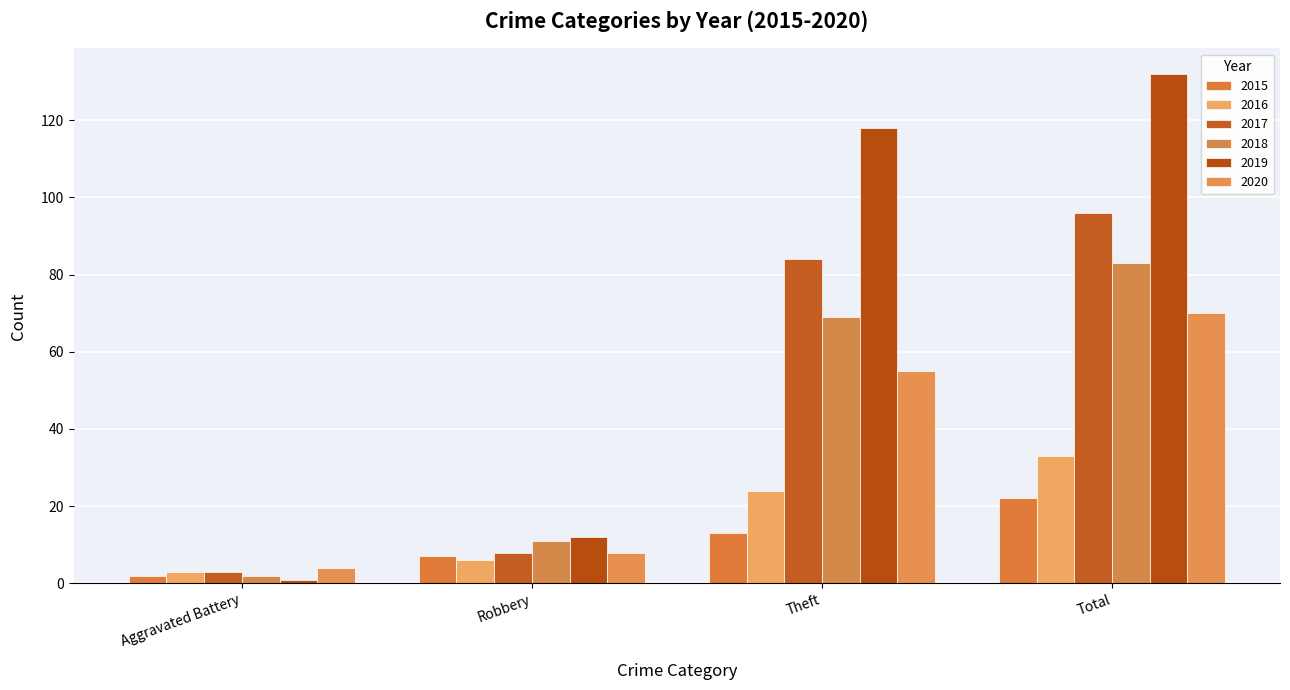

At which label is 2018 closest to 42?

Theft